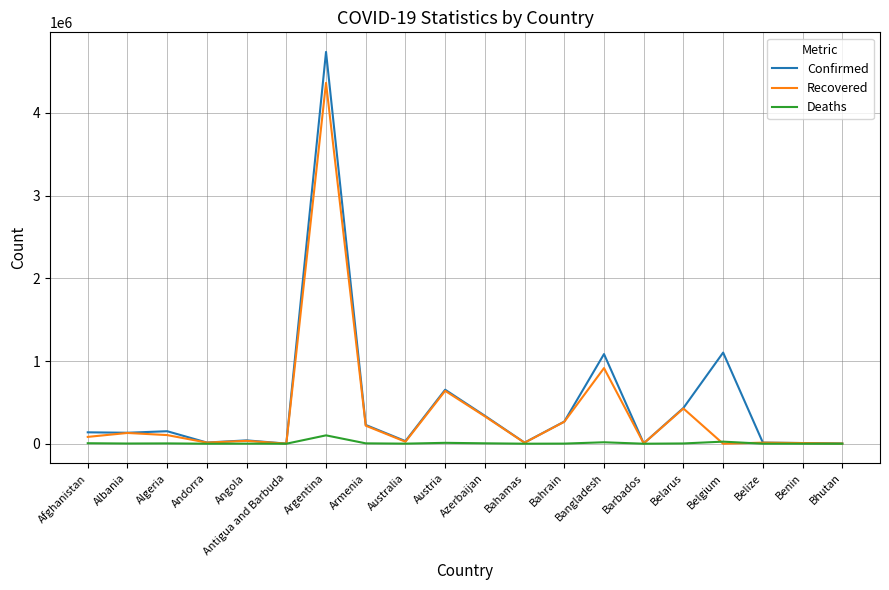

Read the Deaths value at Azerbaijan.

4990